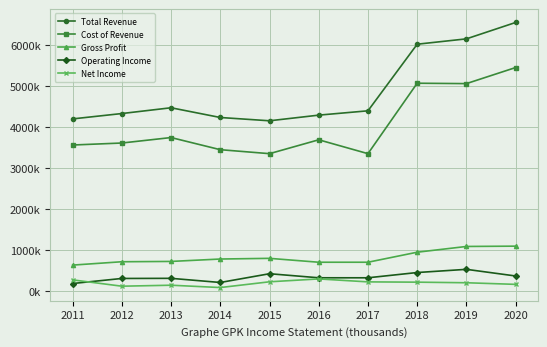

Is this an area chart (filled region under the line)?

No